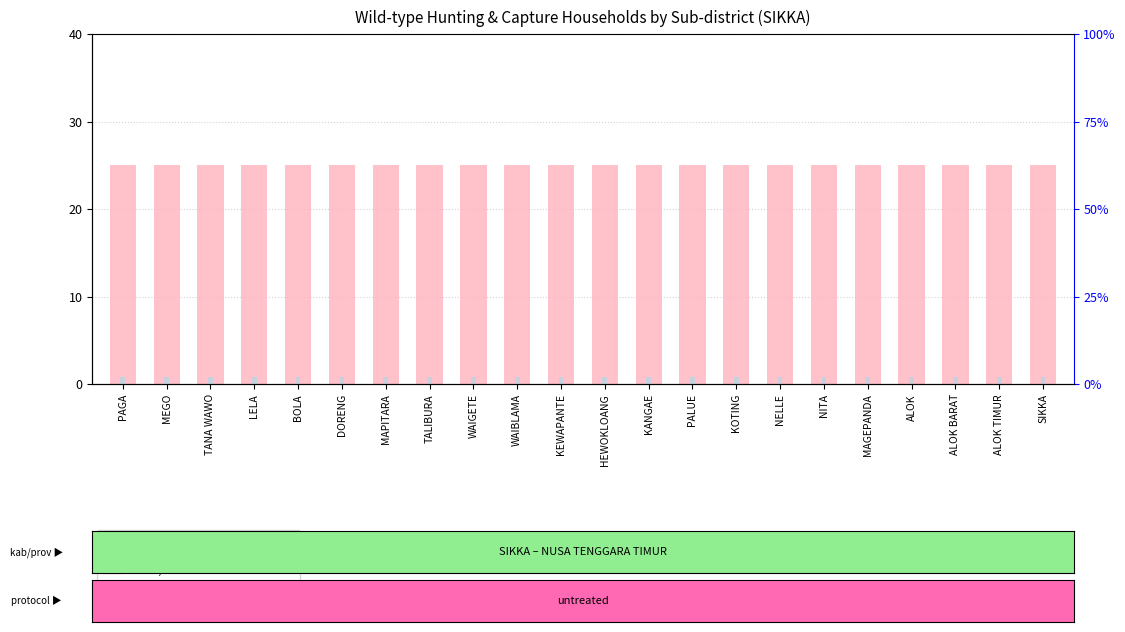

What is the label of the 5th bar from the right?

MAGEPANDA